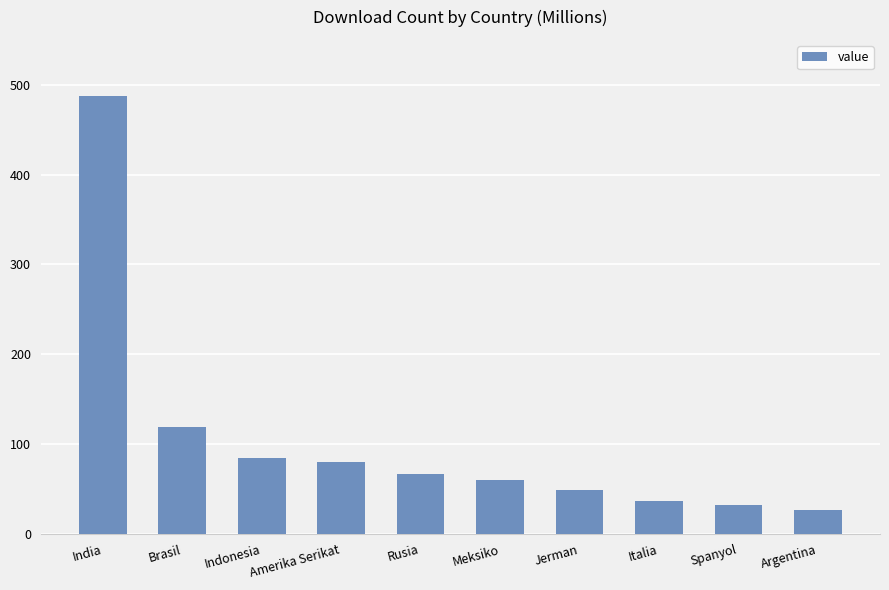

What is the label of the 7th bar from the right?

Amerika Serikat